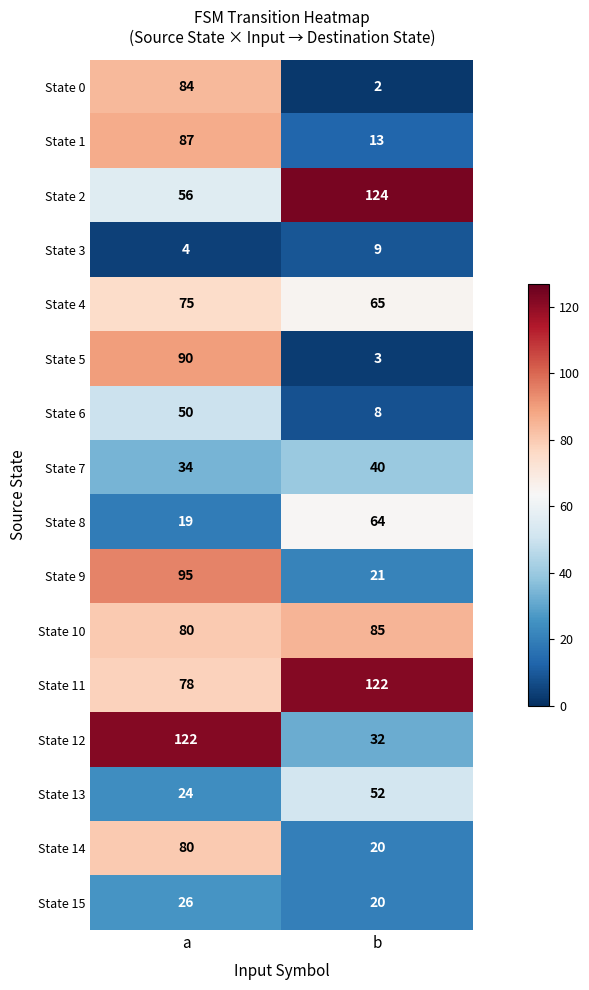

What is the difference between the State 10 values at a and b?

5